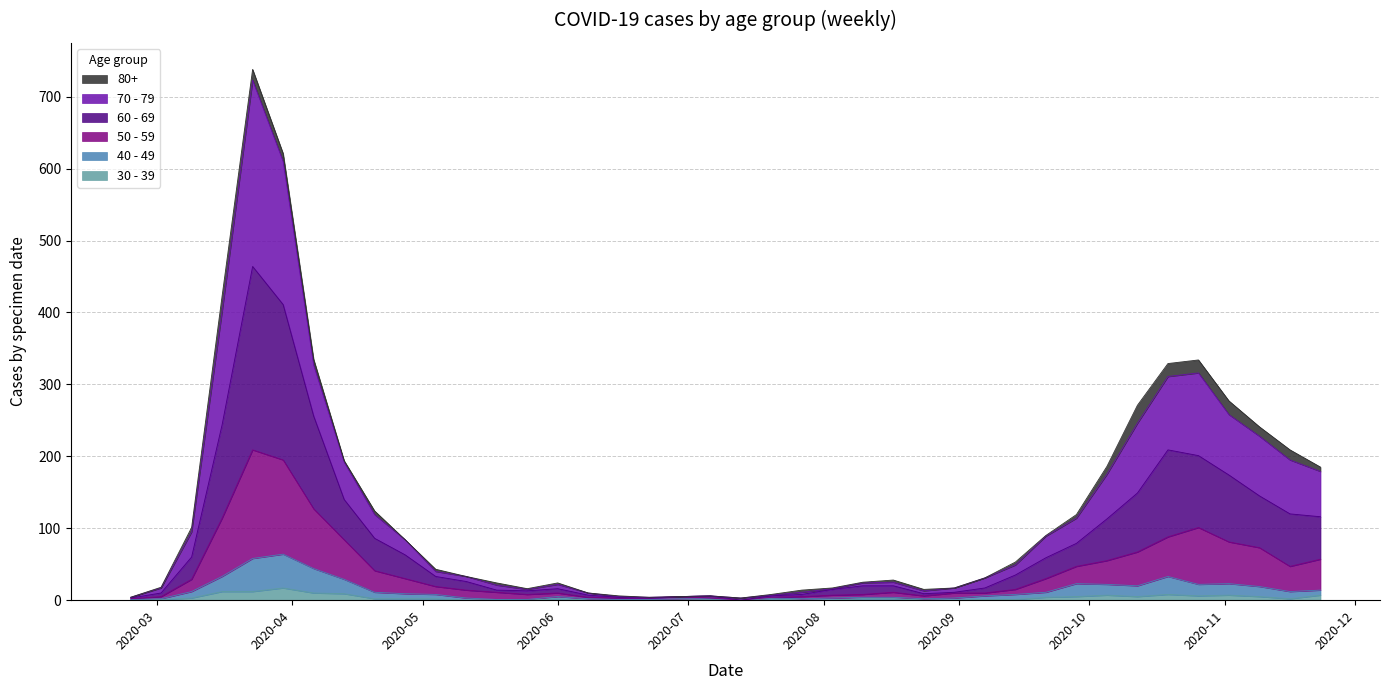

What is the difference between the 30 - 39 values at 2020-05-18 and 2020-06-01?

1